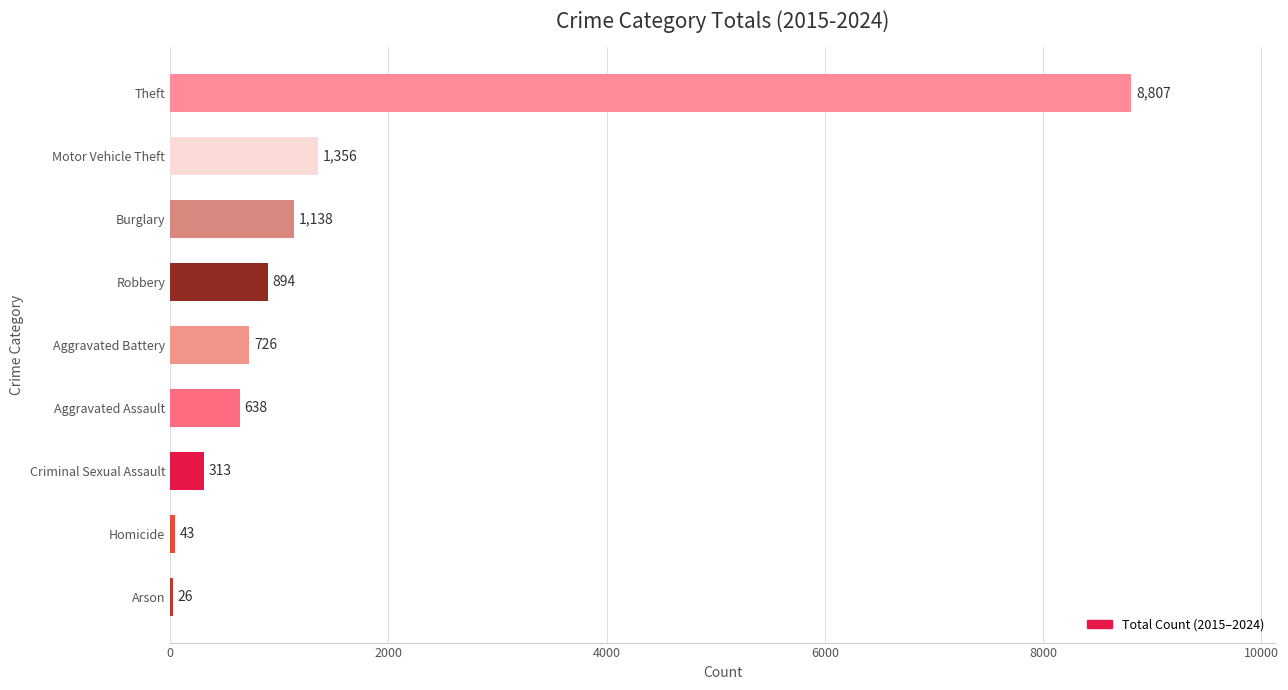

What is the change in value from Criminal Sexual Assault to Motor Vehicle Theft?

+1043